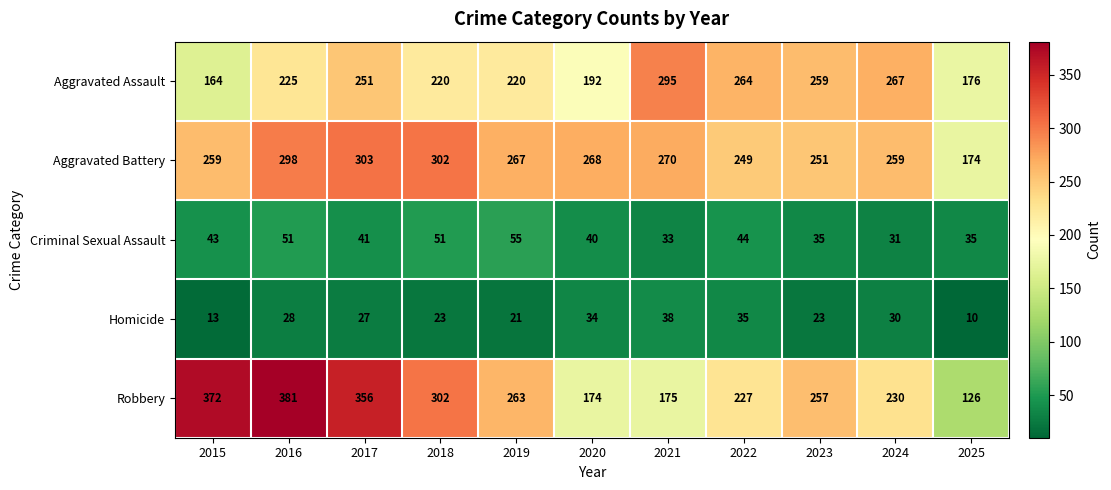

The Aggravated Battery series shows 72 at 2020. True or false?

False